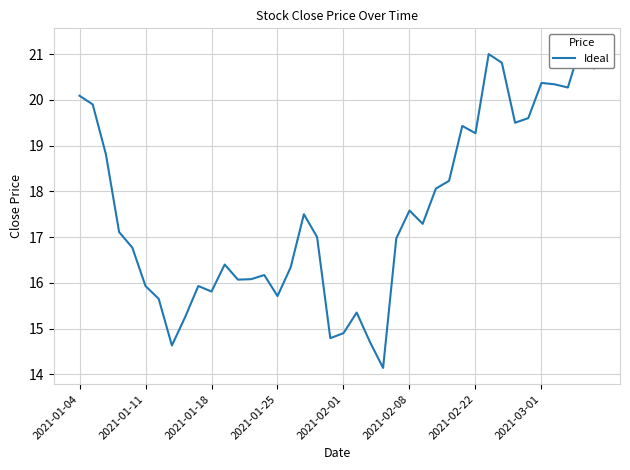

What is the average value?

17.5